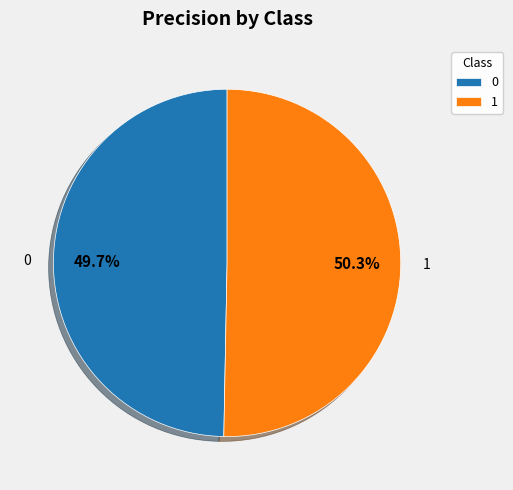

To the nearest percent, what is the difference between the largest and smallest slice percentages?

1%